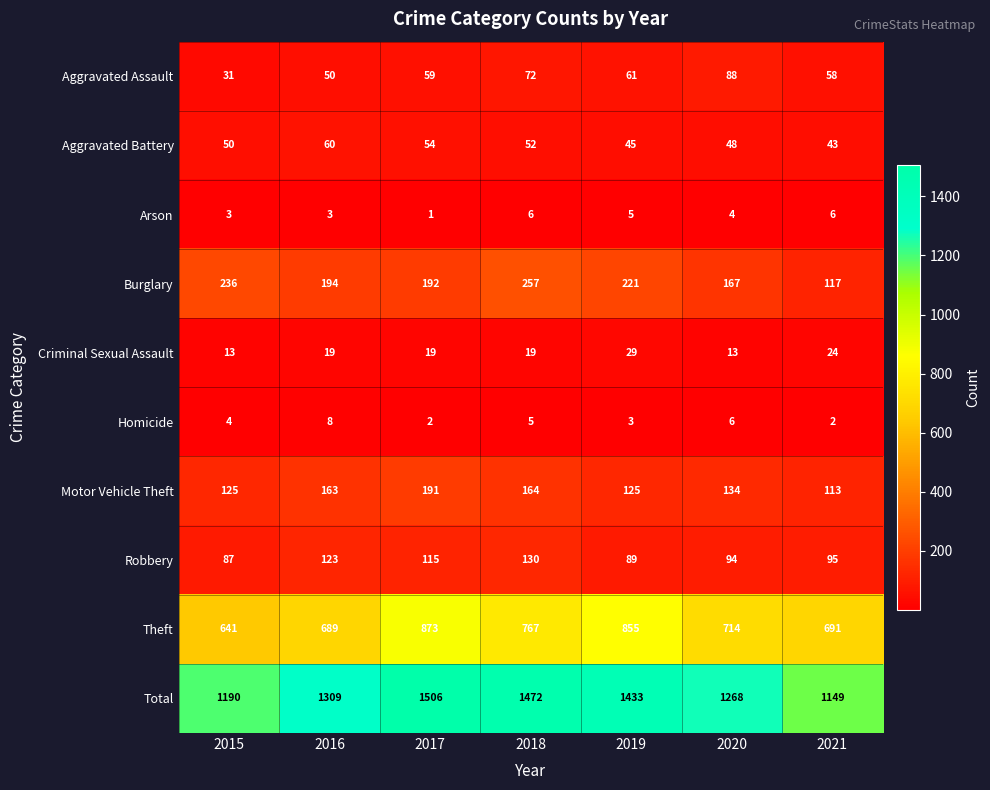

What is the difference between the maximum and minimum values in the Aggravated Battery series?

17